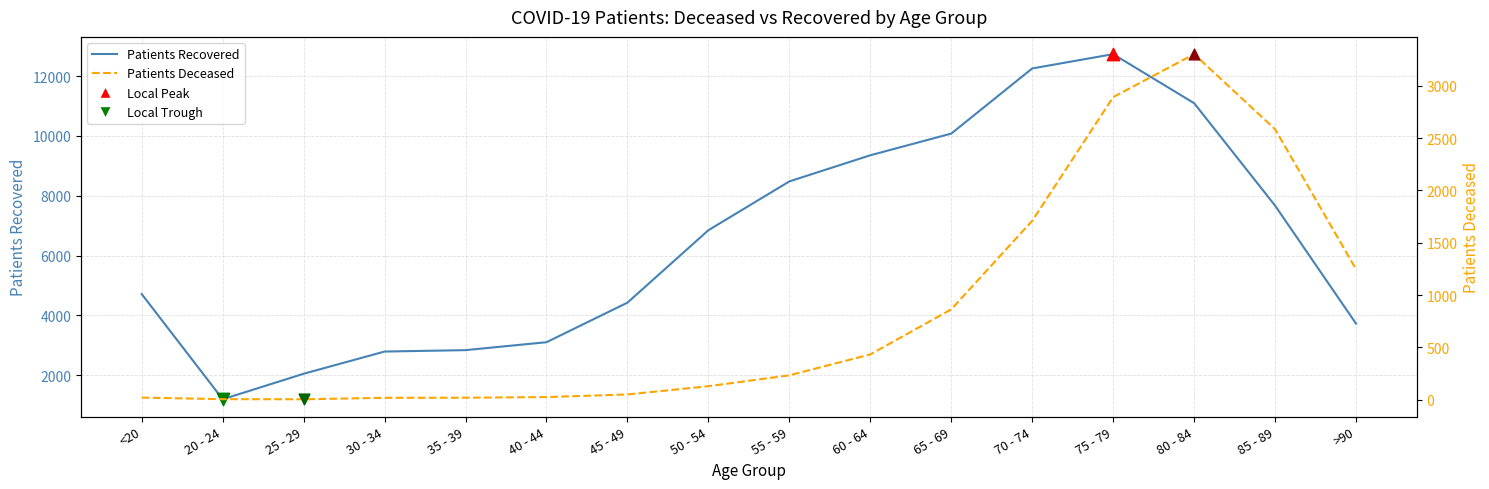

Is the value of Patients Recovered at 25 - 29 greater than the value of Patients Deceased at 60 - 64?

Yes